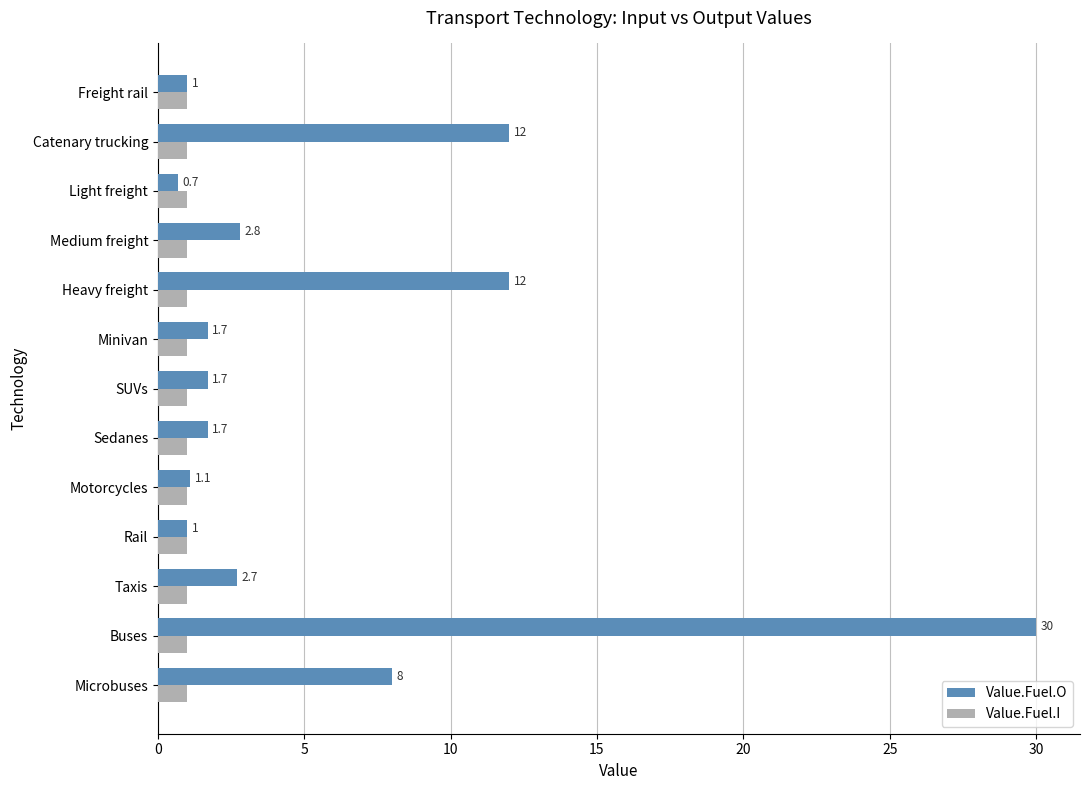

At Motorcycles, list the series in order from smallest to largest.

Value.Fuel.I, Value.Fuel.O